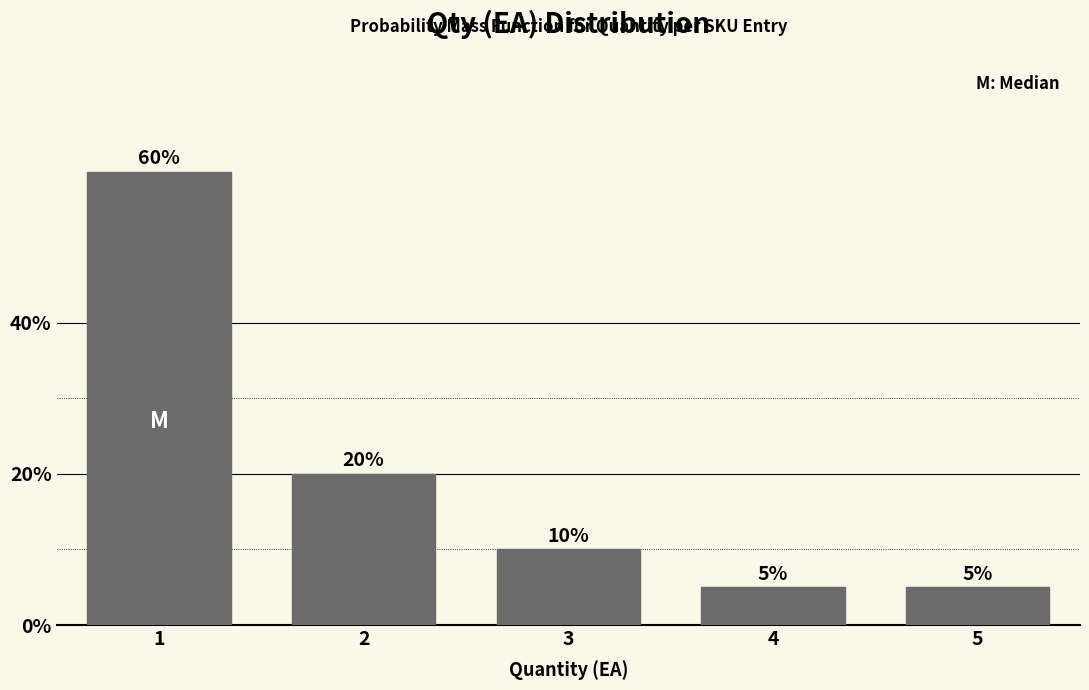

Reading left to right, list all the values displayed in this chart.

1=60	2=20	3=10	4=5	5=5